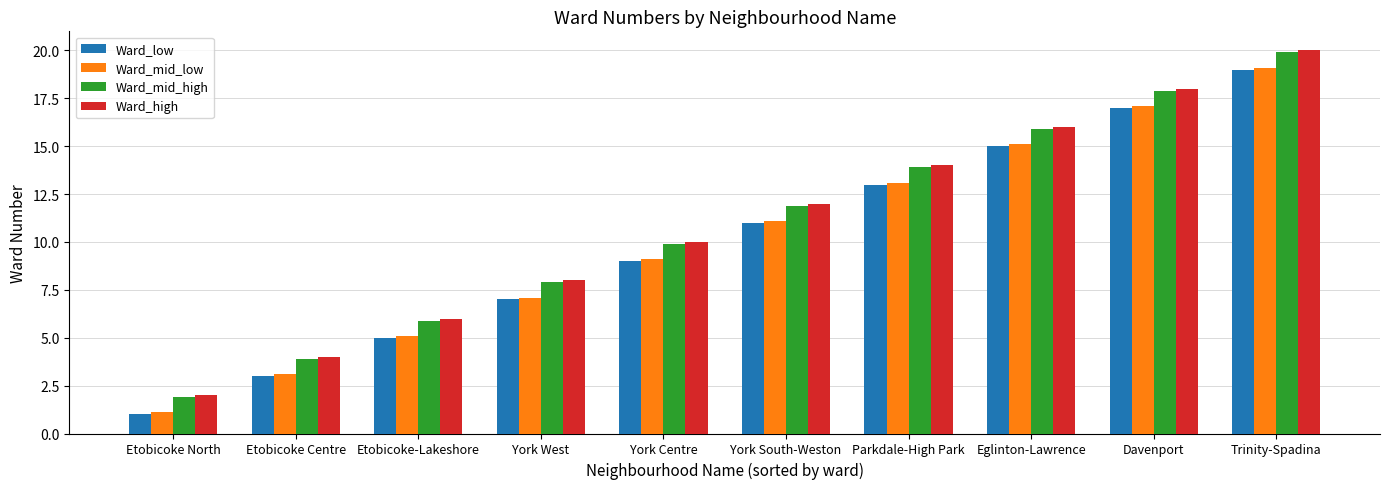

What is the total value across all series at Parkdale-High Park?

54.0